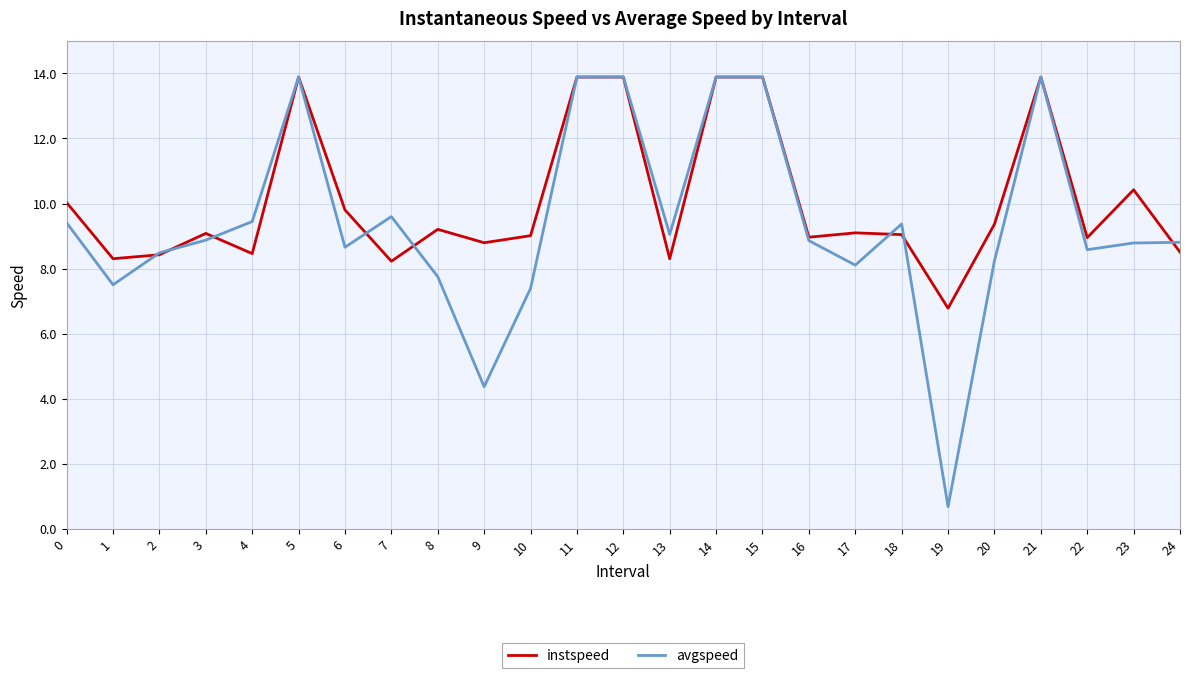

What is the total value across all series at 6?

18.5